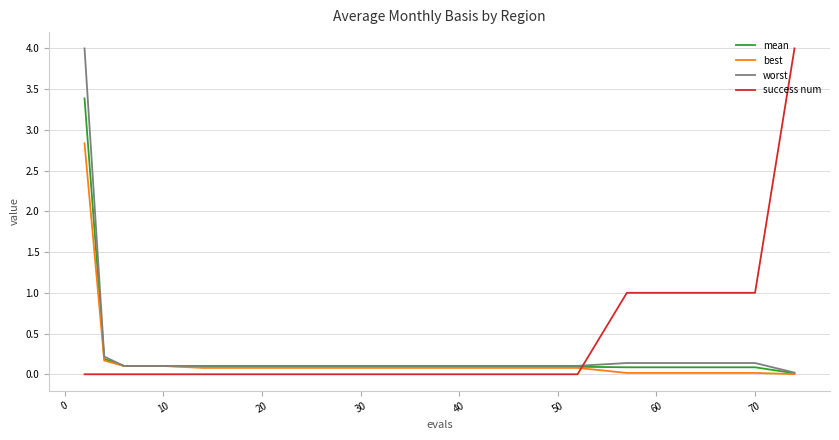

After their last crossing, which series has the higher values: worst or success num?

success num